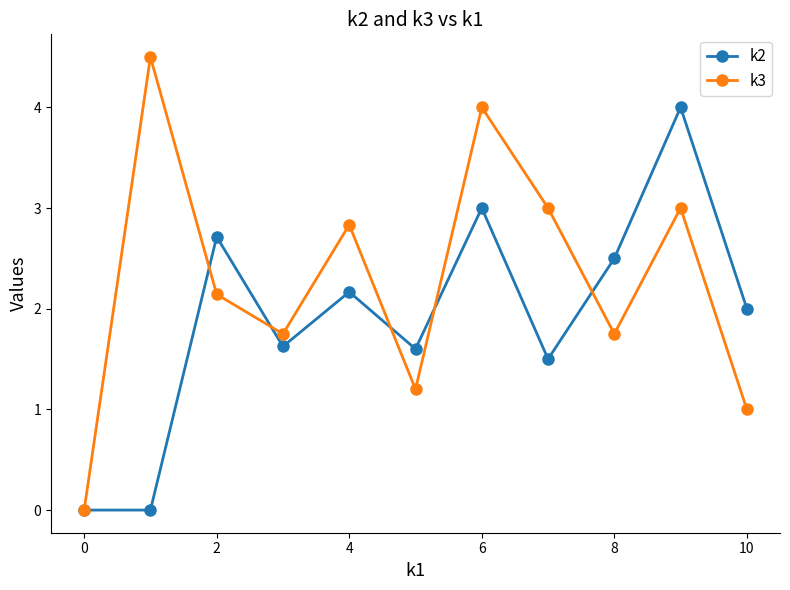

Which series ends up on top after the final intersection of k2 and k3?

k2